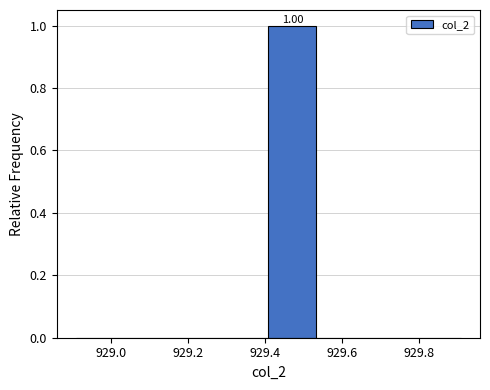

Which range on the x-axis has the tallest bar?

929.40 to 929.54